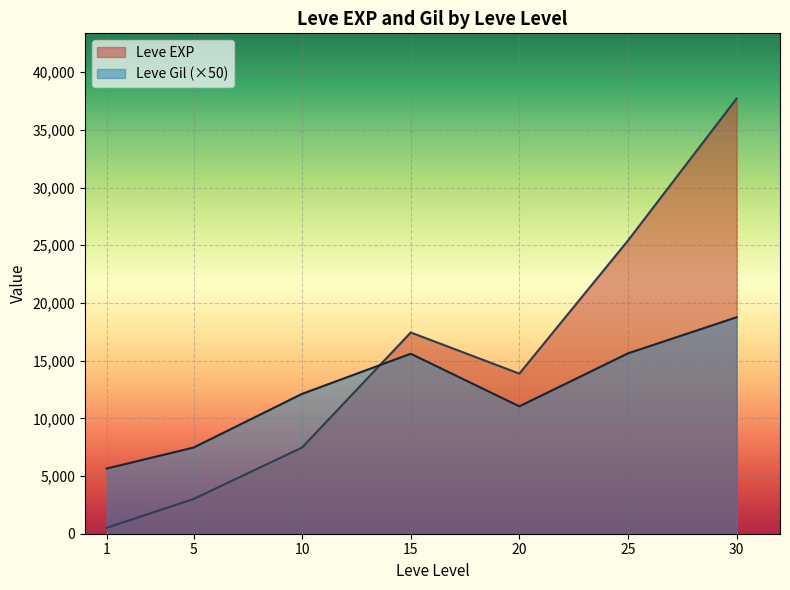

Count the number of data series in this chart.

2